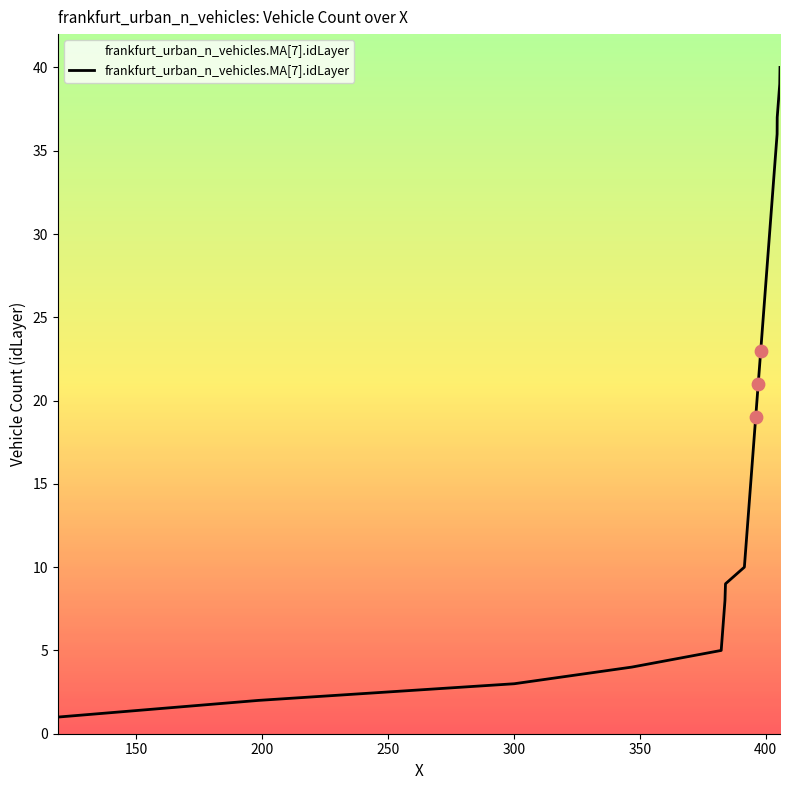

What is the difference between the maximum and minimum values?

39